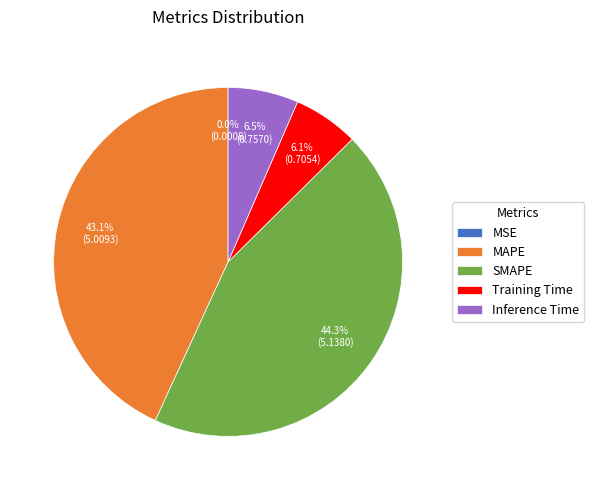

What is the largest slice in the pie chart?

SMAPE